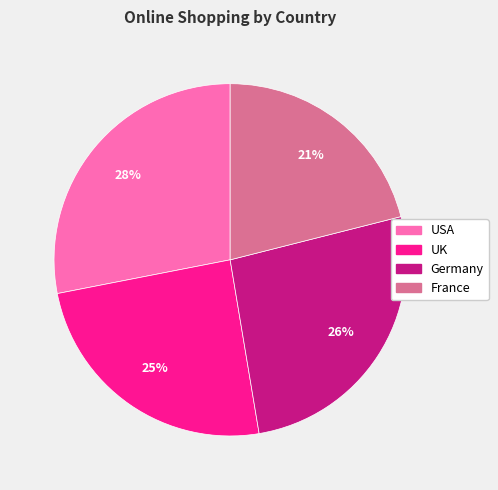

Approximately how many times larger is the value at USA compared to France?

1.3